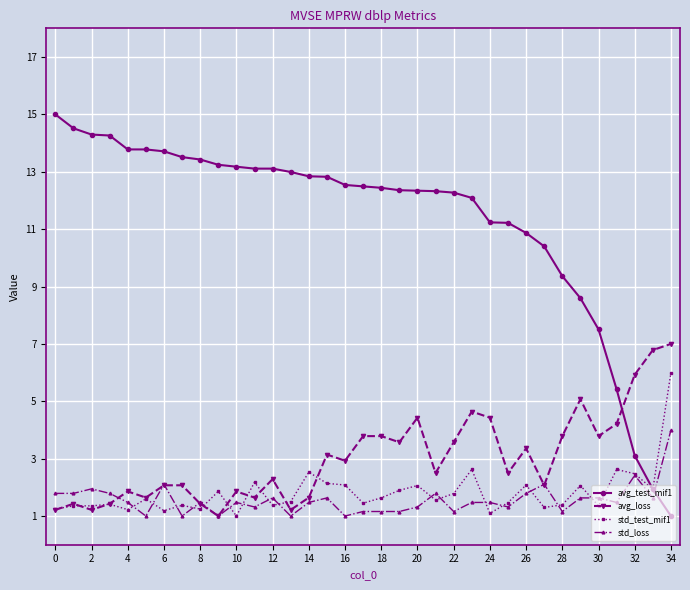

After their last crossing, which series has the higher values: avg_test_mif1 or avg_loss?

avg_loss